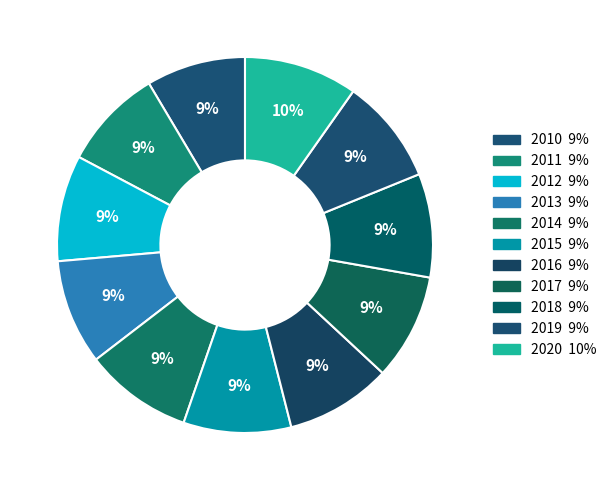

What is the smallest slice in the pie chart?

2010